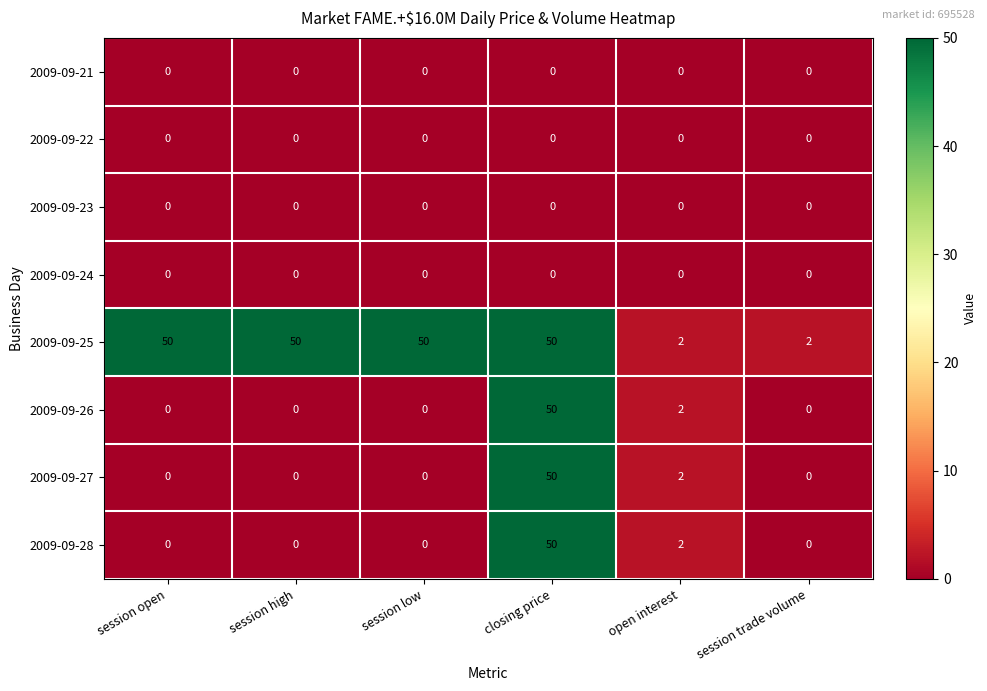

What is the sum of all 2009-09-26 values?

52